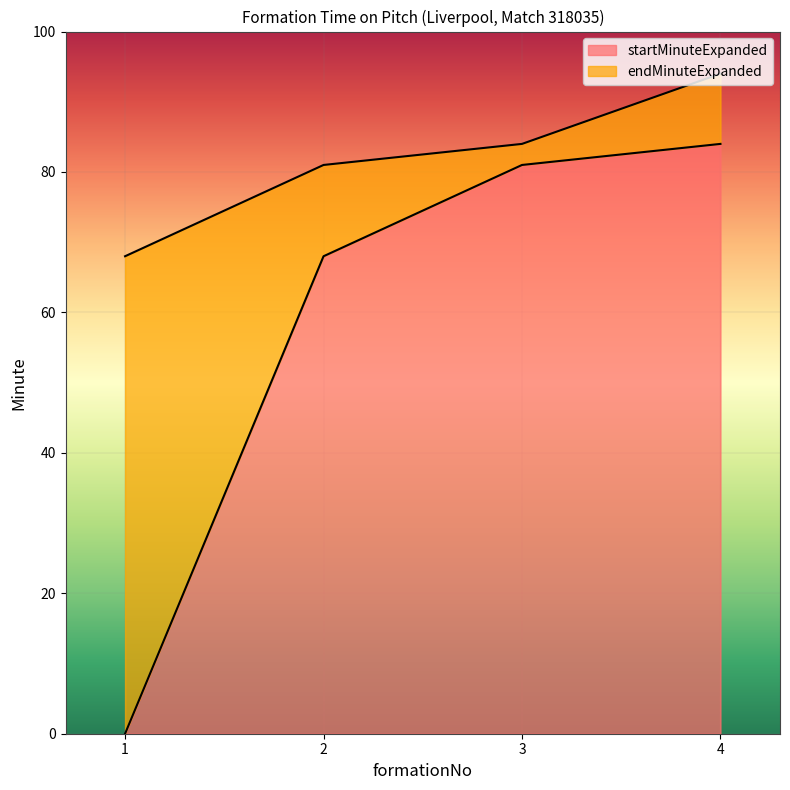

Between 1 and 2, which series saw the biggest shift?

startMinuteExpanded